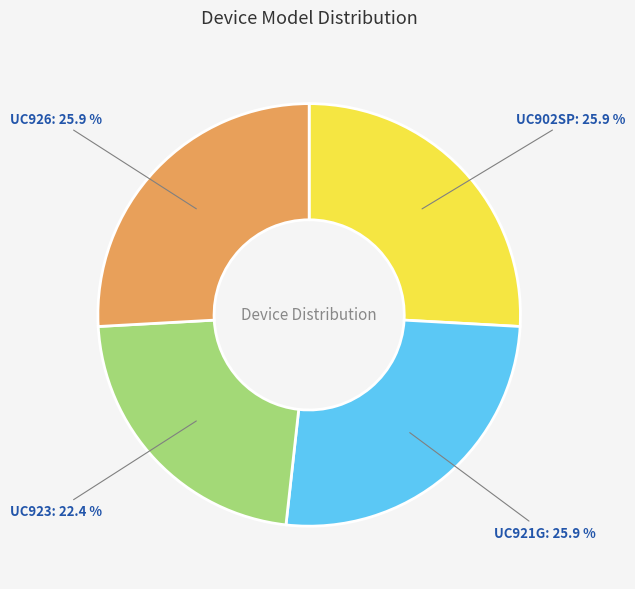

Combined, do UC921G and UC902SP account for over 50%?

Yes